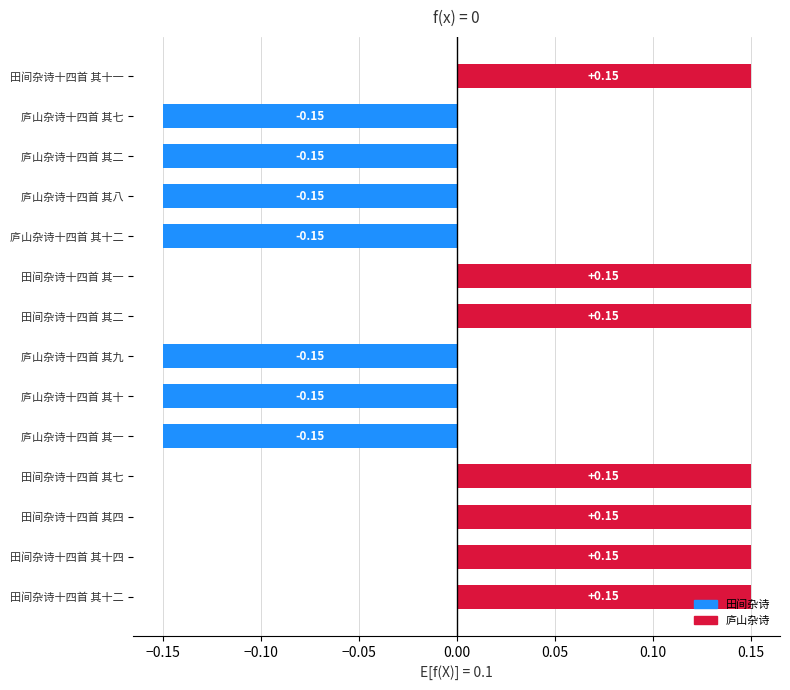

What is the difference between the maximum and minimum values?

0.3